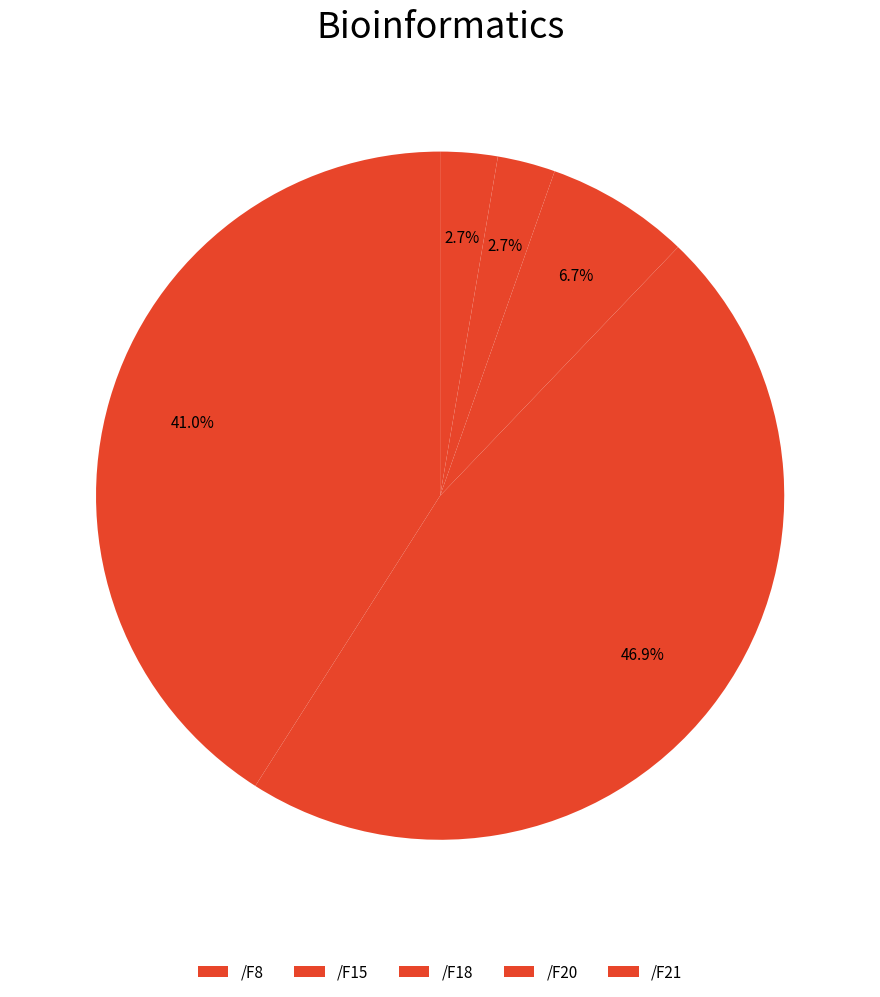

Count the number of slices in the pie.

5